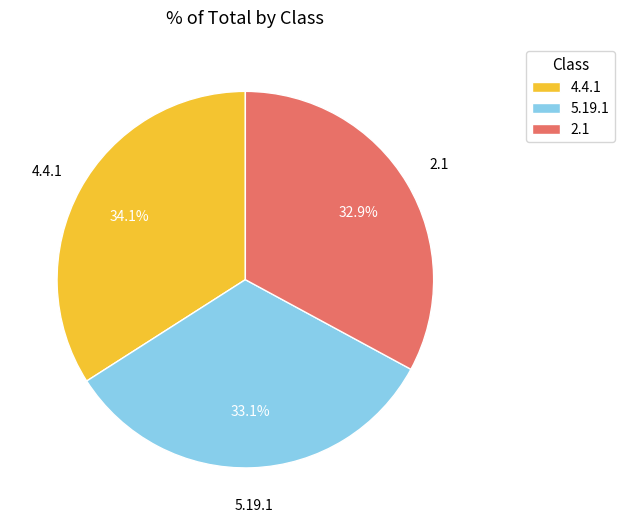

Do 5.19.1 and 4.4.1 together represent more than half of the pie?

Yes